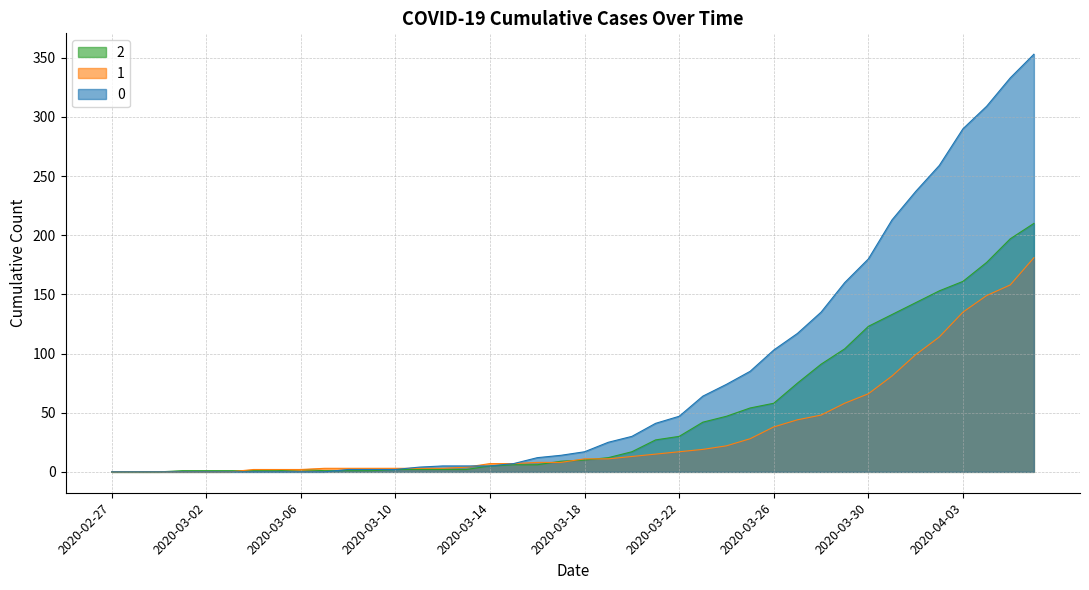

Which has a higher value, 2020-03-12 or 2020-03-10?

2020-03-12